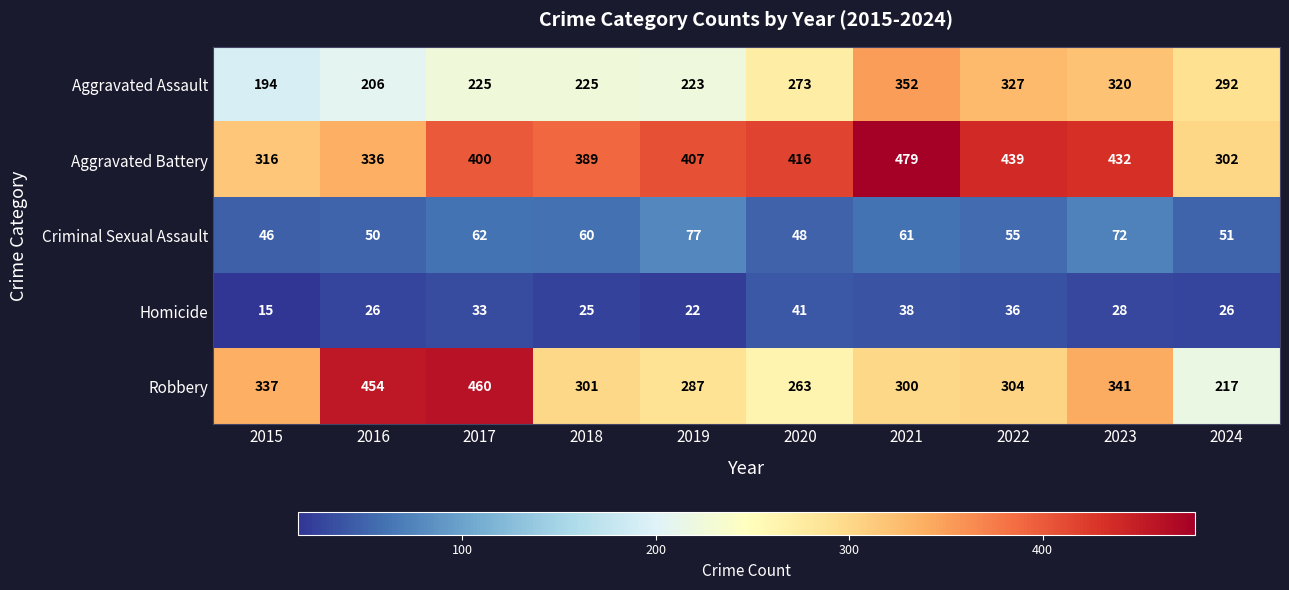

What is the sum of all Aggravated Battery values?

3916